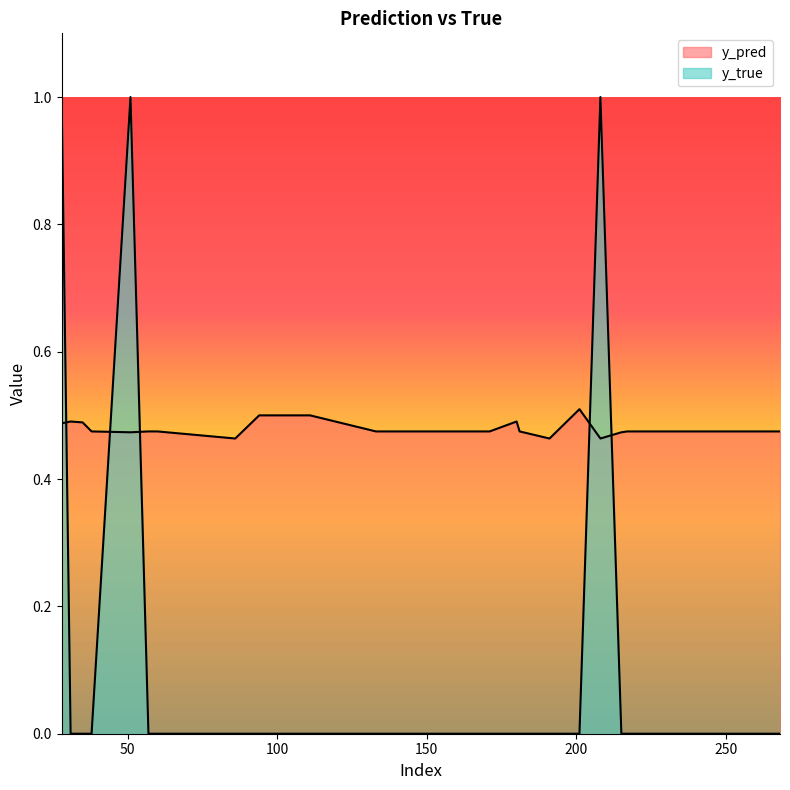

True or false: y_true and y_pred cross at least once.

True